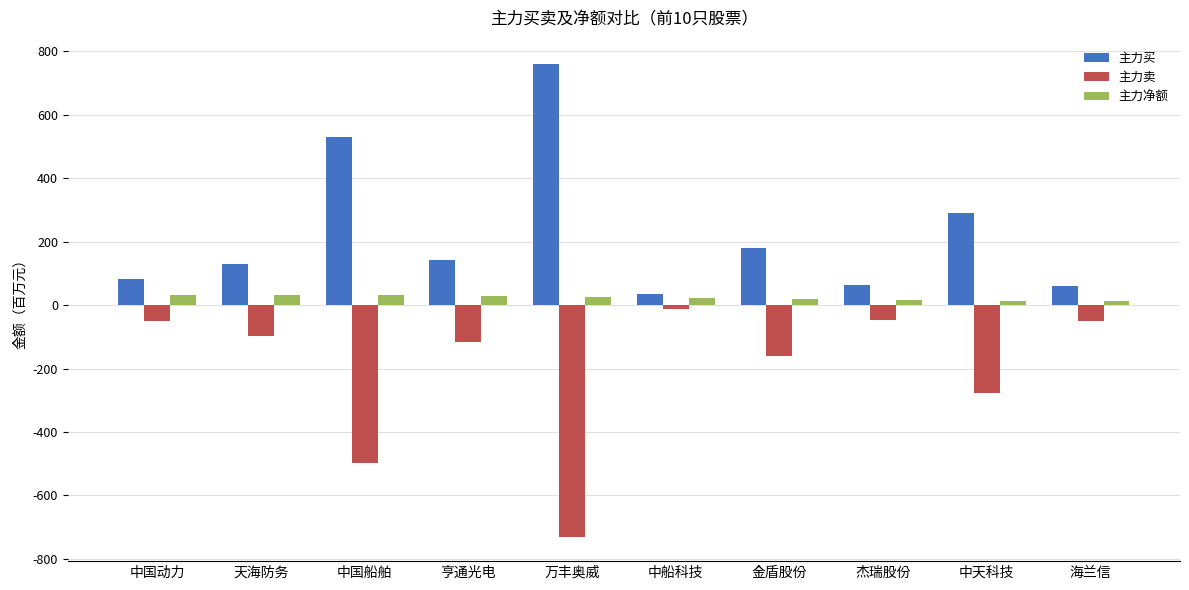

The value of 主力卖 at 万丰奥威 is -443.3. True or false?

False